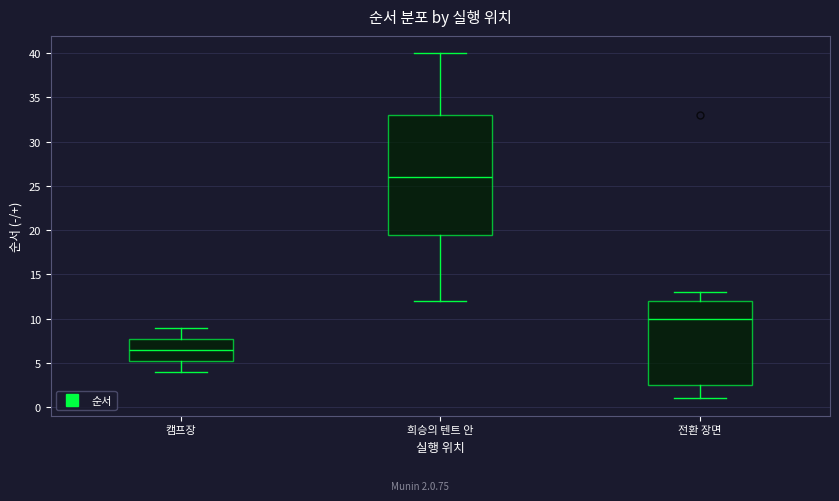

Which box's median line is the lowest?

캠프장